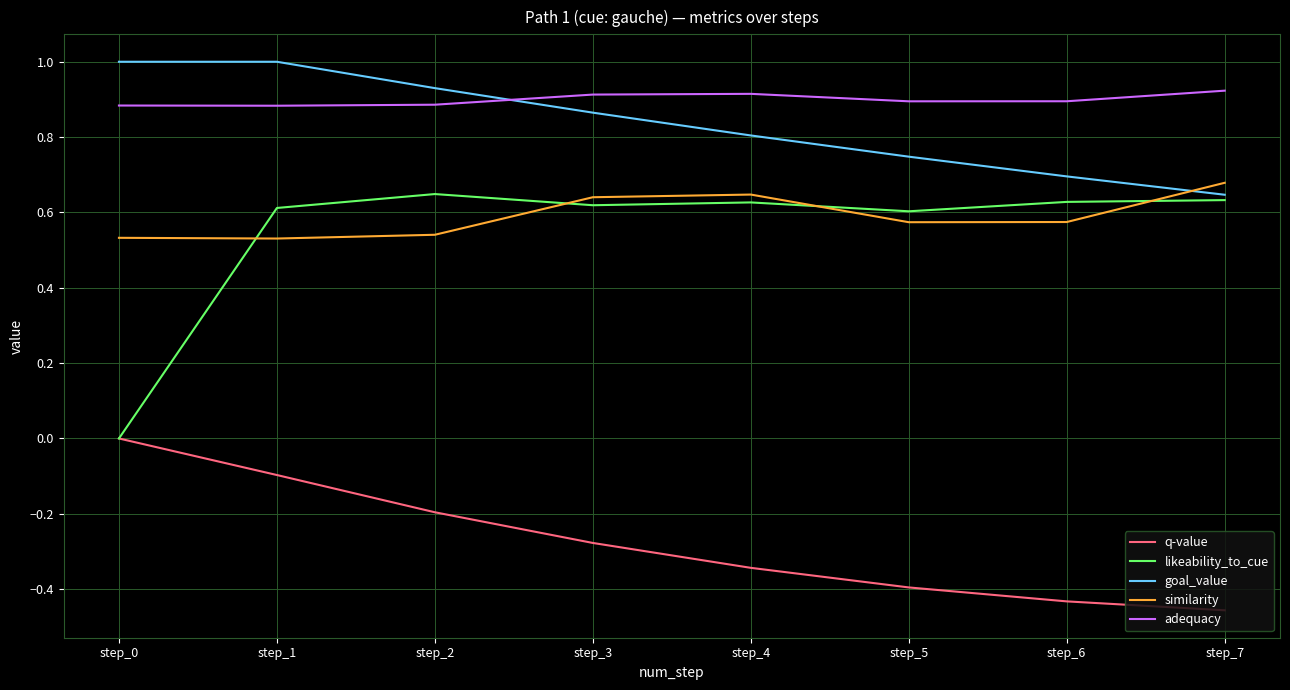

Which series changed the most between step_0 and step_2?

likeability_to_cue